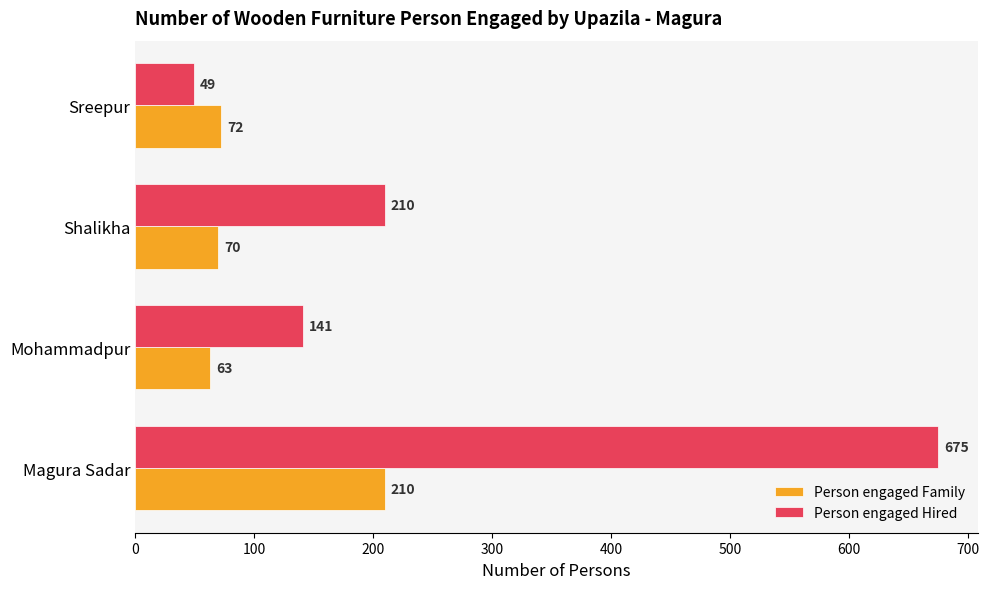

Is the value of Person engaged Family at Sreepur greater than the value of Person engaged Hired at Sreepur?

Yes